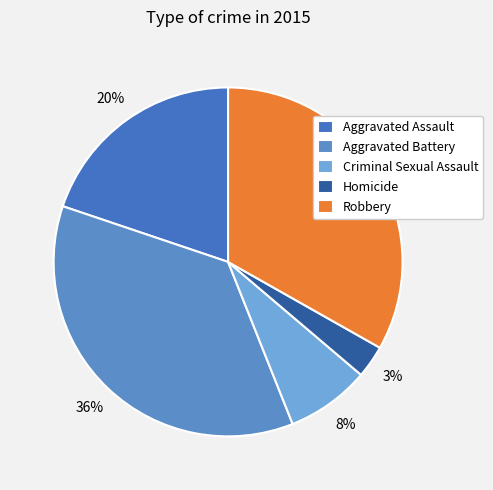

True or false: Homicide accounts for 16% of the total.

False